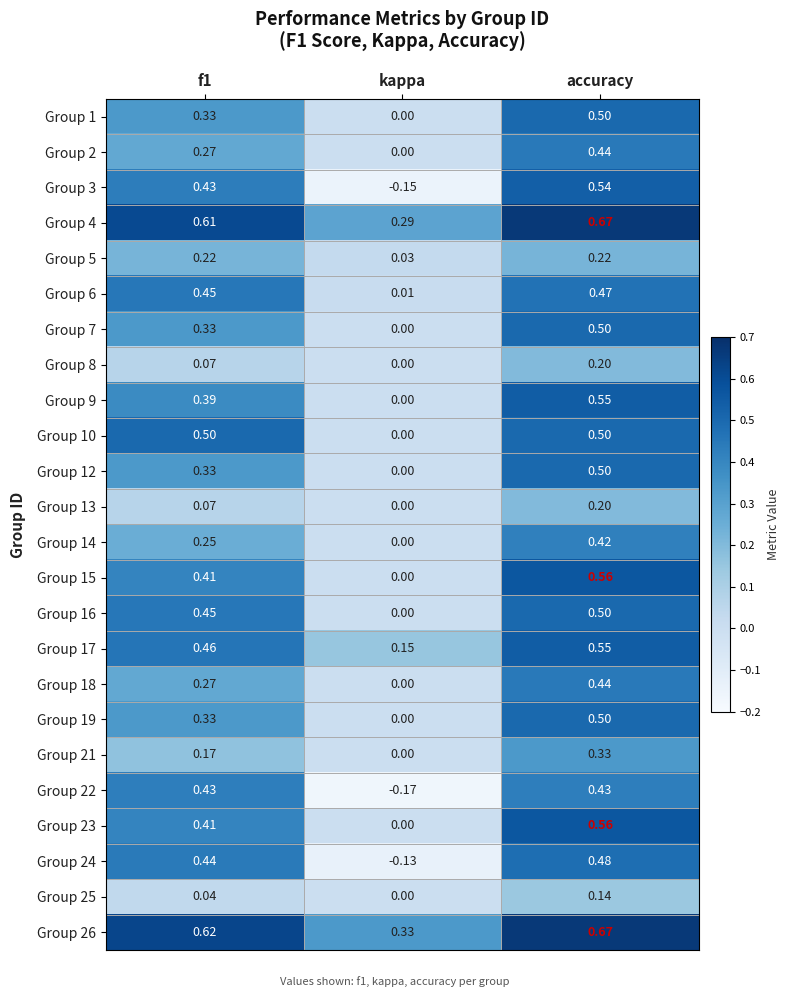

At which category is the sum across all series the highest?

accuracy